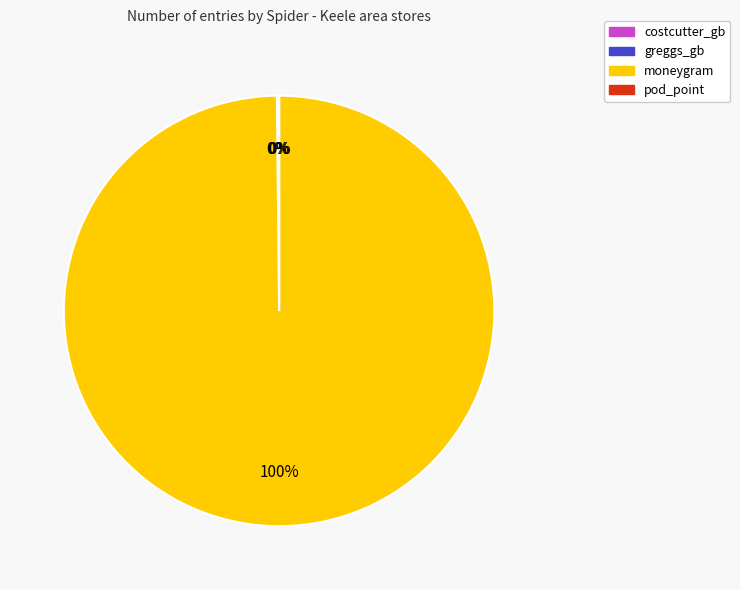

Which category has the biggest portion of the pie?

moneygram